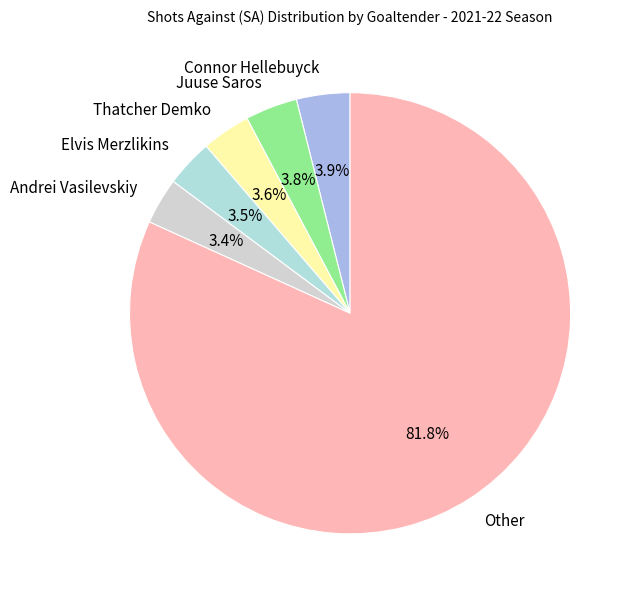

Approximately how many times larger is the value at Thatcher Demko compared to Andrei Vasilevskiy?

1.1